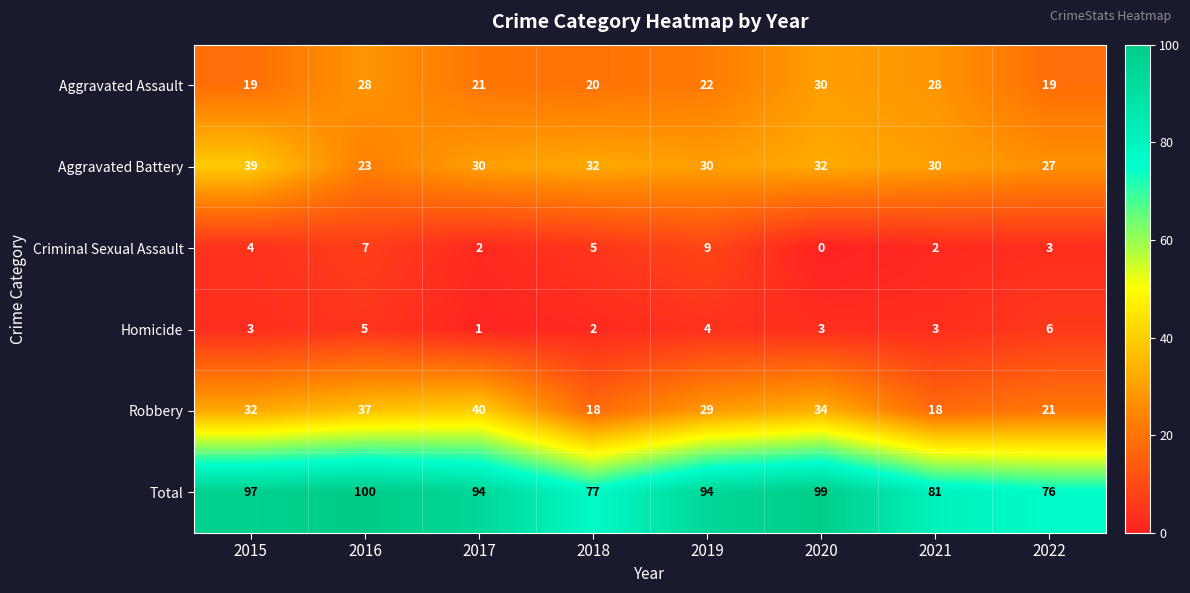

At how many categories does at least one series exceed 16?

8